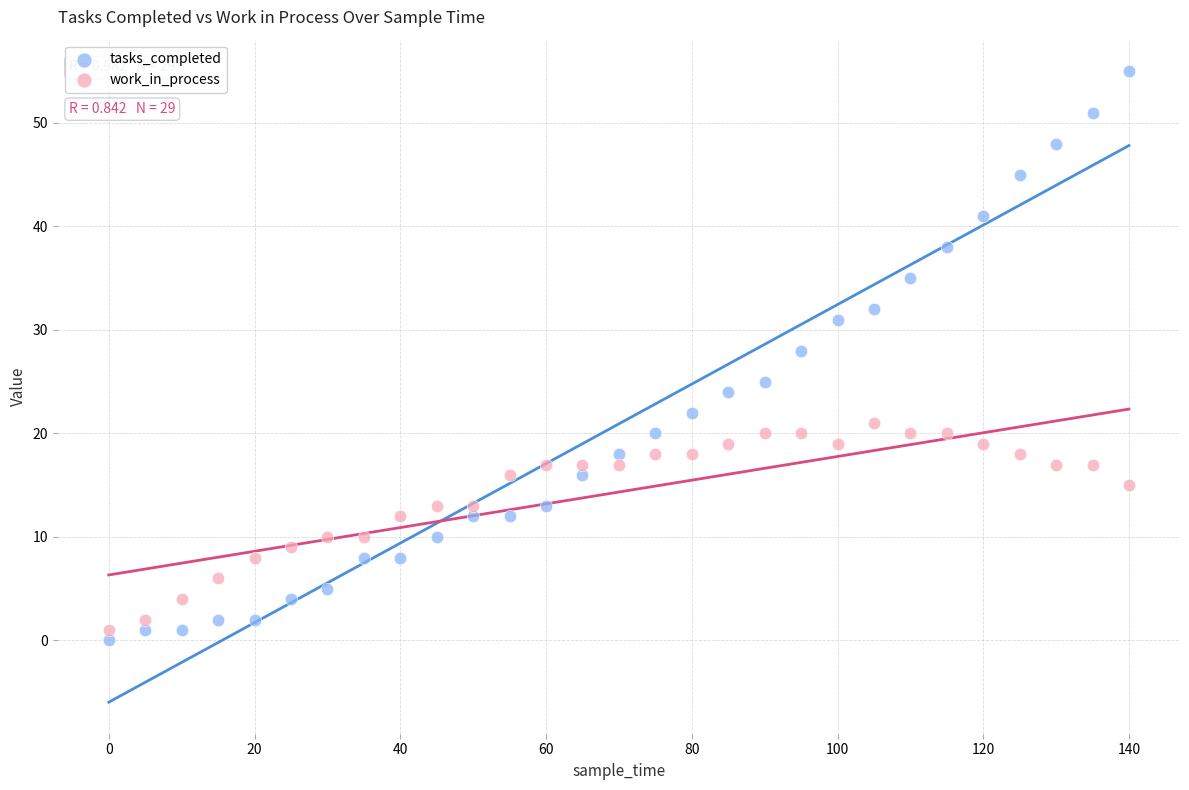

Which series has the widest spread of Y values?

tasks_completed